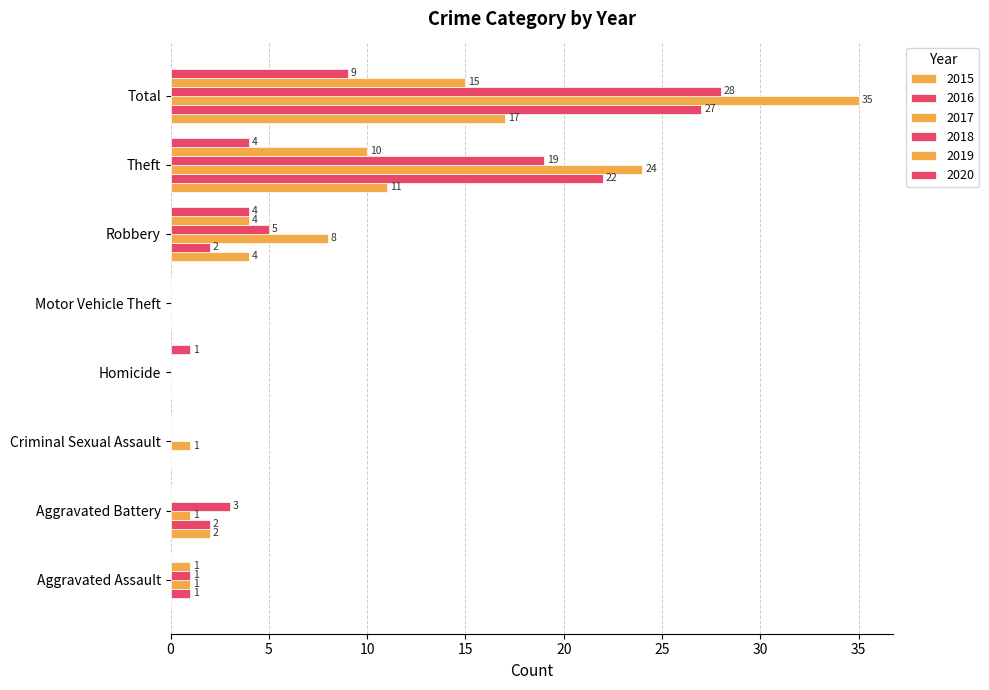

How many values in 2017 are above zero?

6